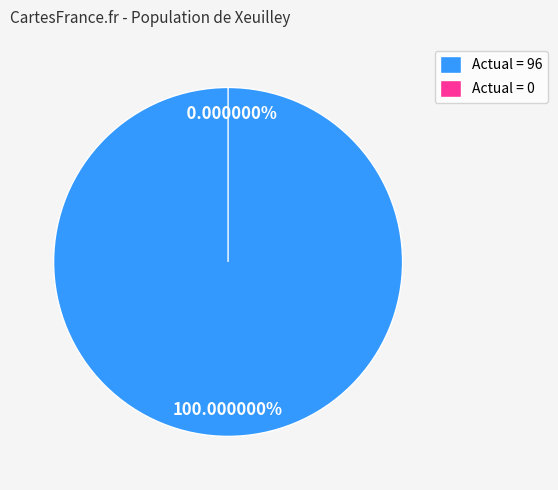

What is the change in value from Actual (96) to Actual (0)?

-96